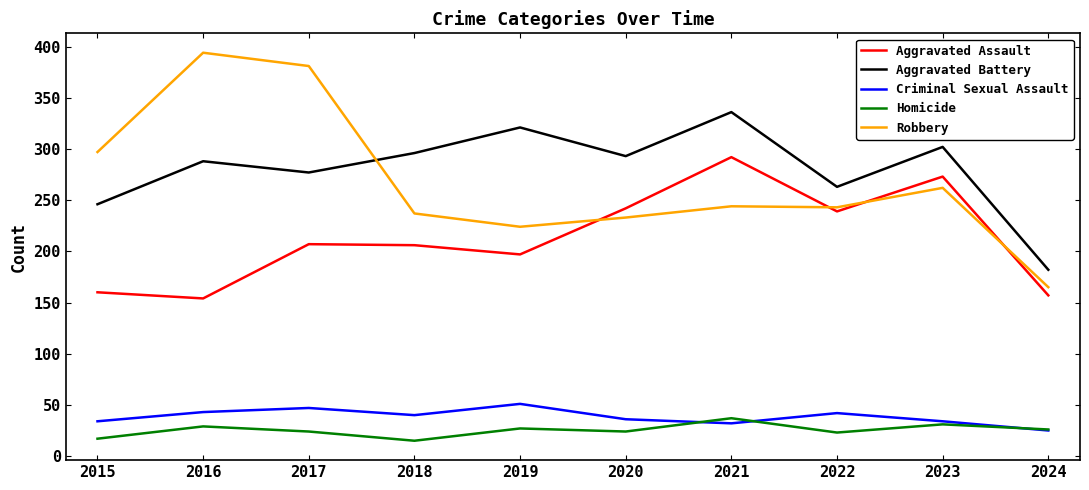

What is the difference between the maximum and second lowest values in the Aggravated Assault series?

135